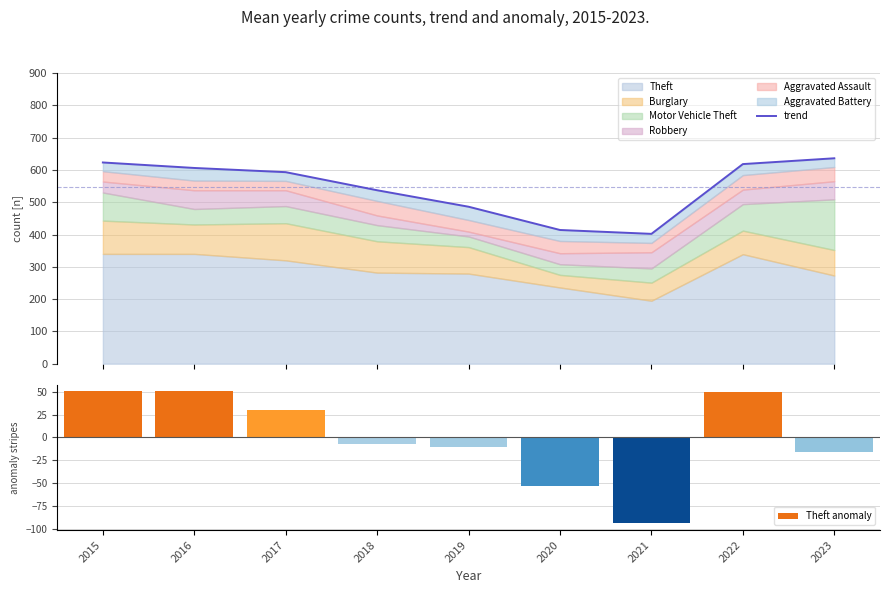

What is the difference between the trend values at 2021 and 2016?

204.0